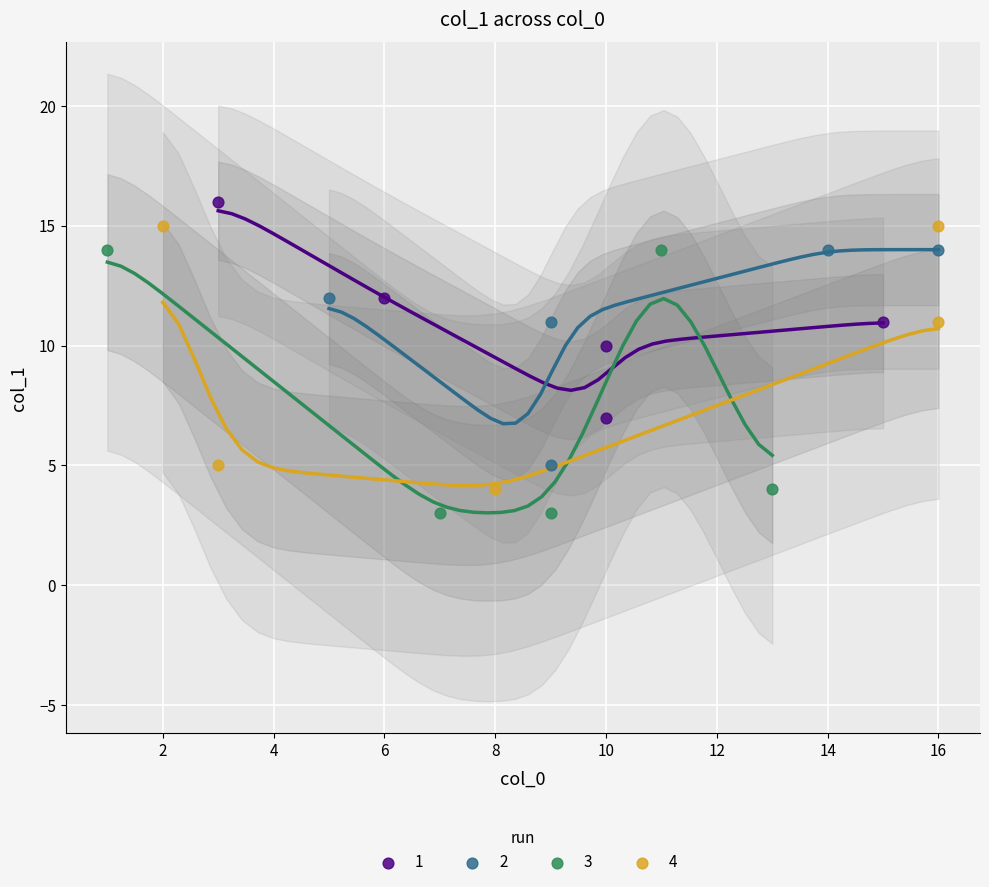

What are all the series names shown in the legend?

1, 2, 3, 4